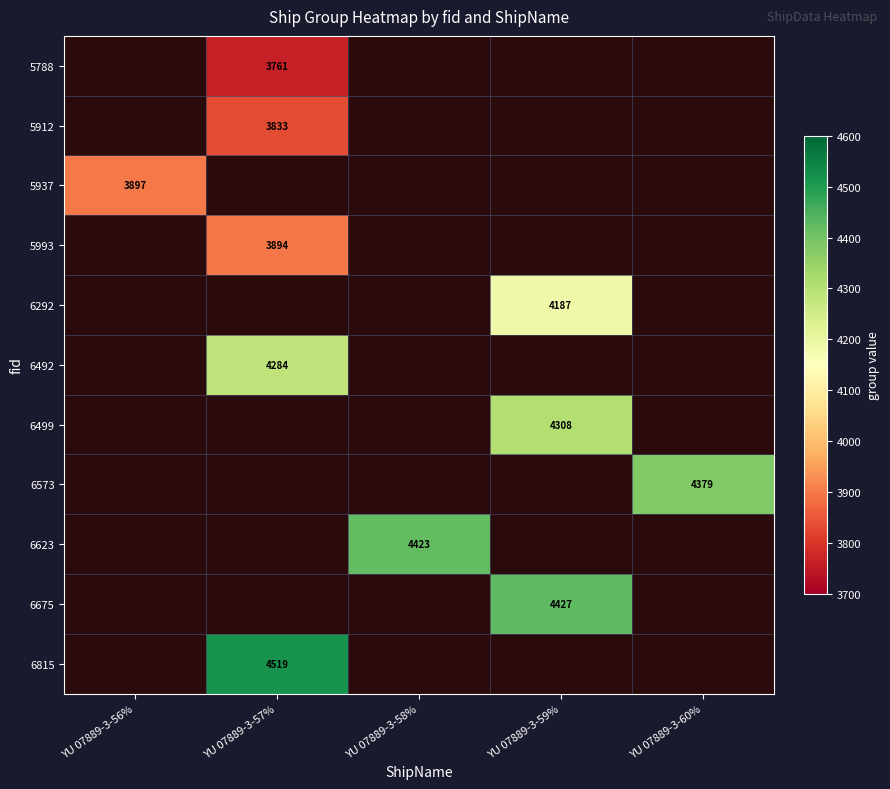

Is it true that 5912 equals 3833 at YU 07889-3-57%?

True